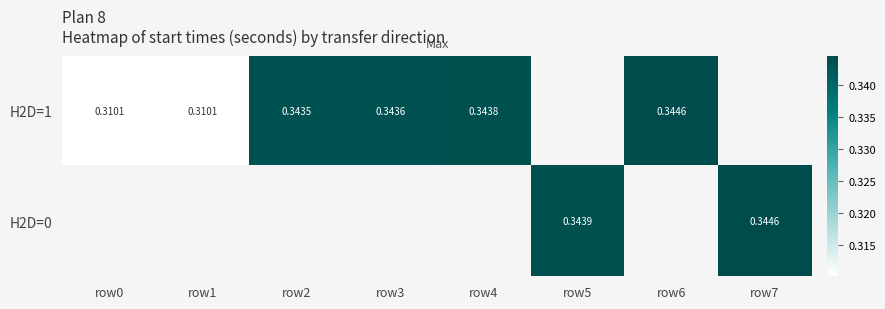

Which label corresponds to the smallest value in the chart?

row0